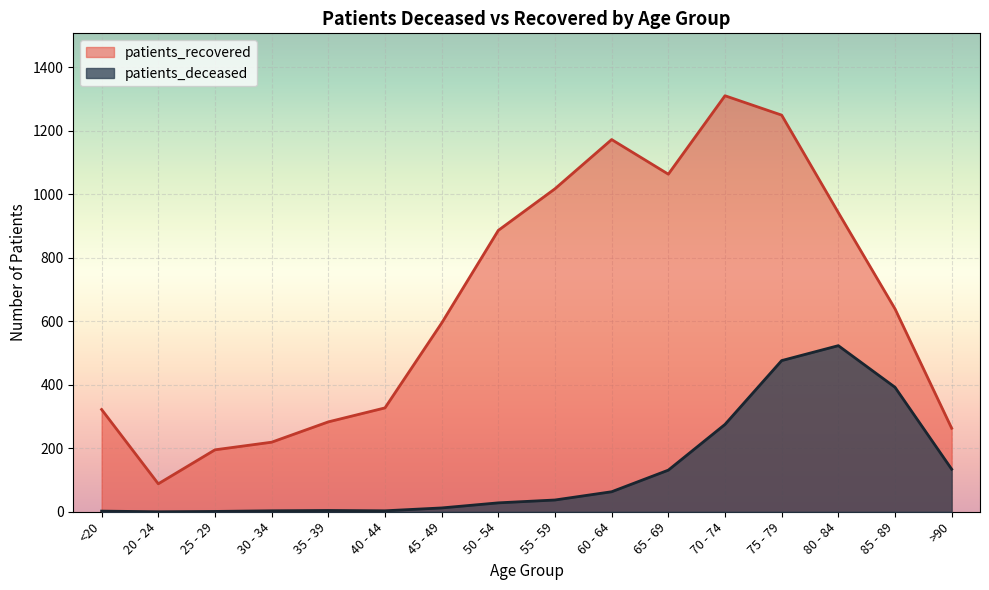

What are all the series names shown in the legend?

patients_recovered, patients_deceased